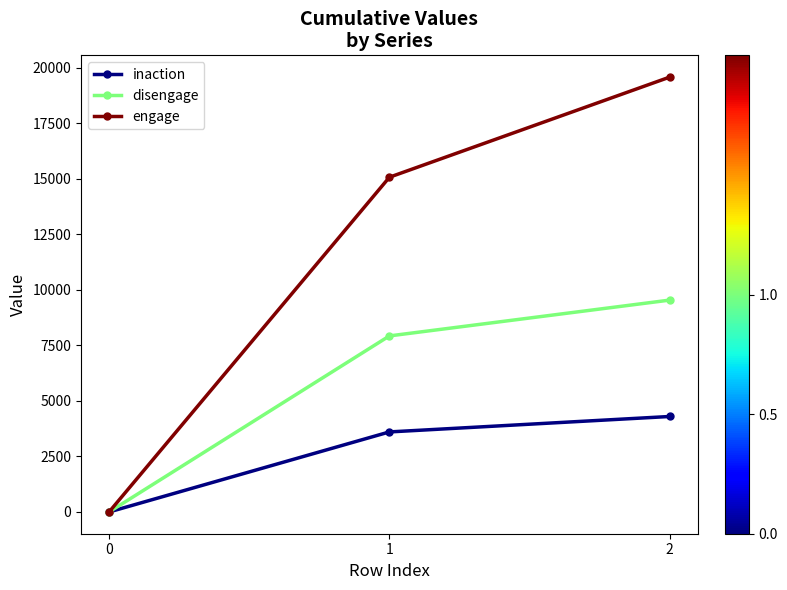

The value of engage at 1 is 15066. True or false?

True